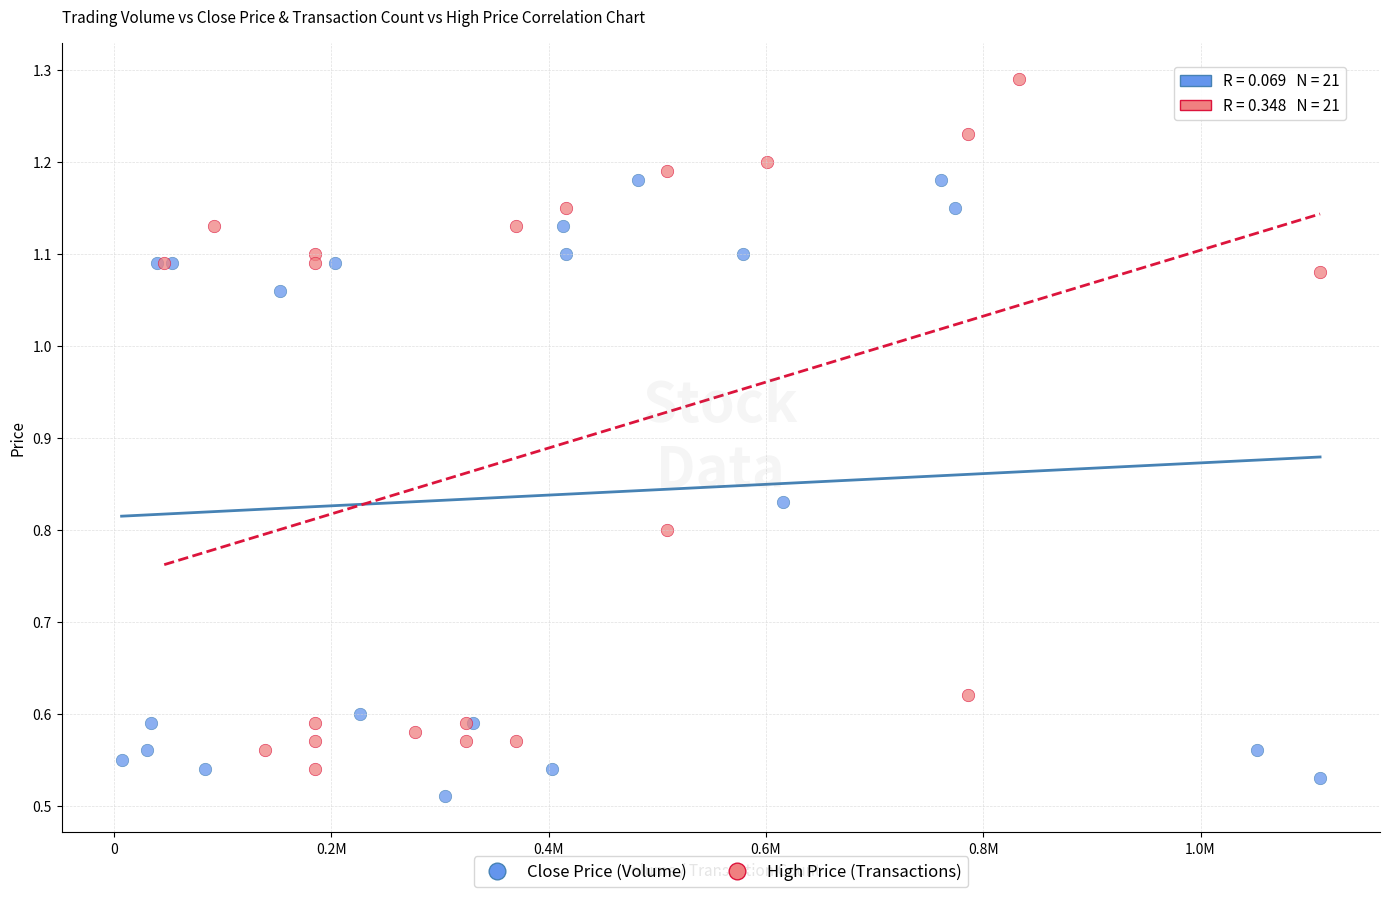

Which series has the widest spread of Y values?

High Price (Transactions)